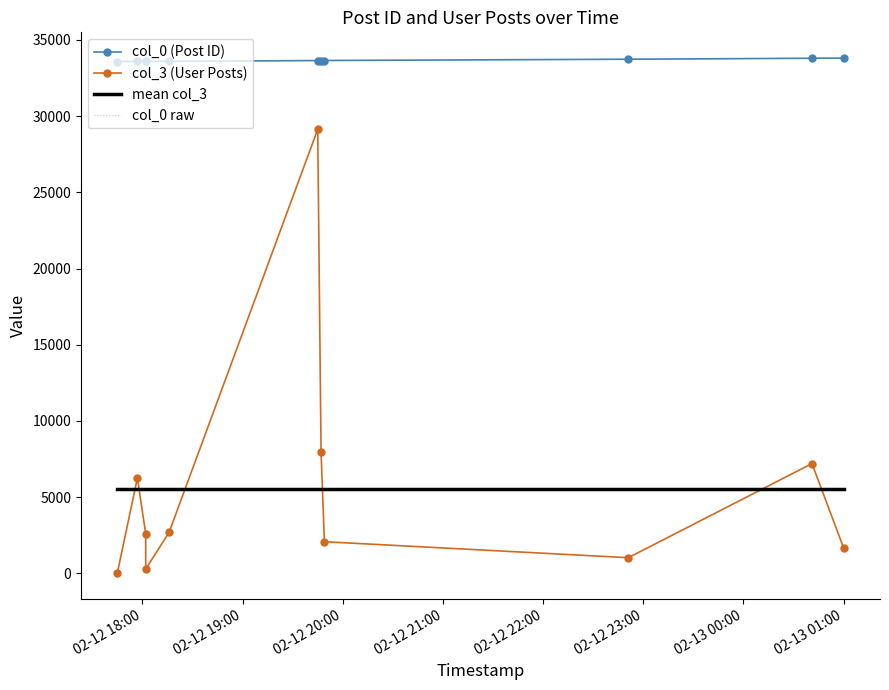

True or false: mean col_3 has more than 1 interior local peaks.

False